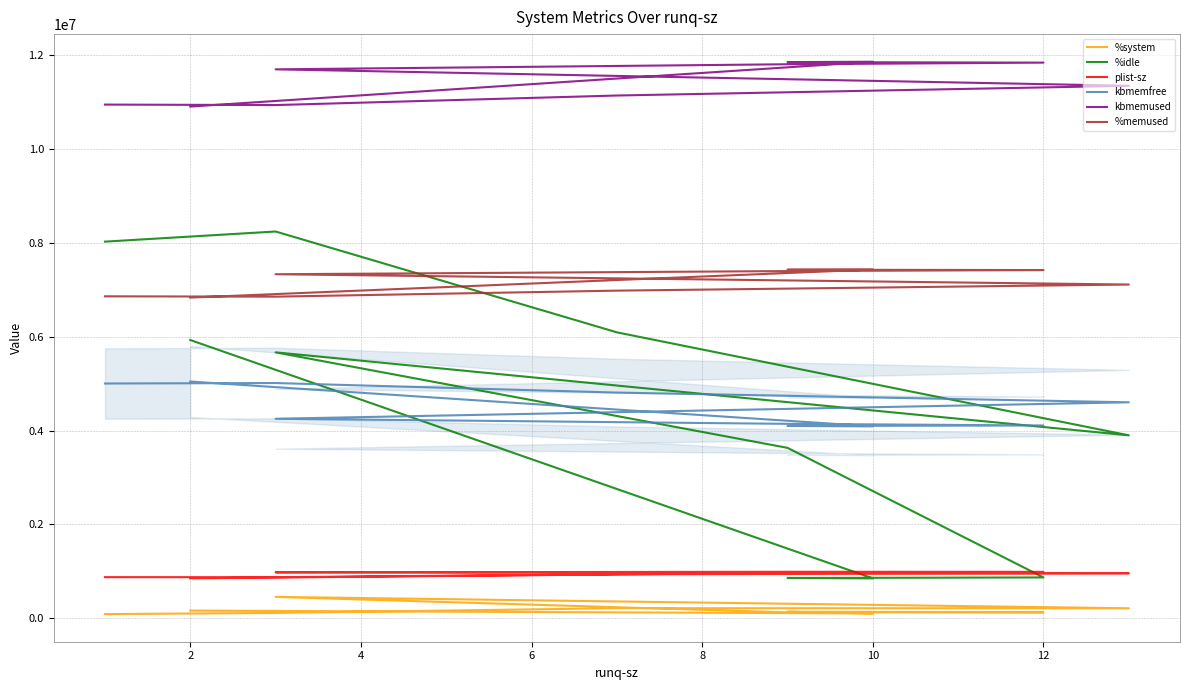

What is the value of the %system point at the 6th from the left?

125000.0